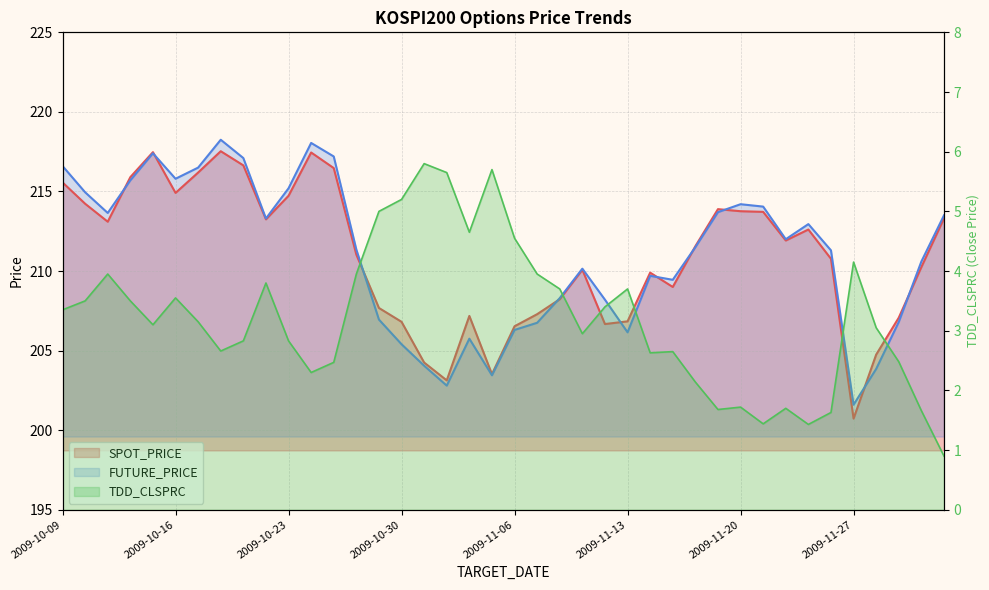

At which label does TDD_CLSPRC first exceed 3?

2009-10-09